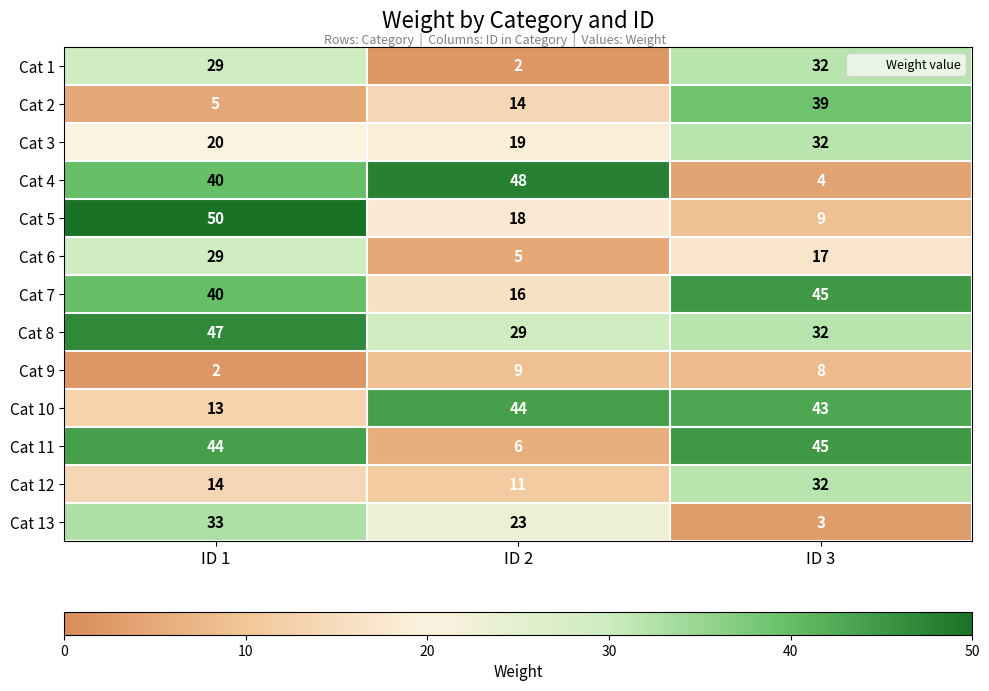

True or false: Cat 8 has a value of 47 at ID 1.

True